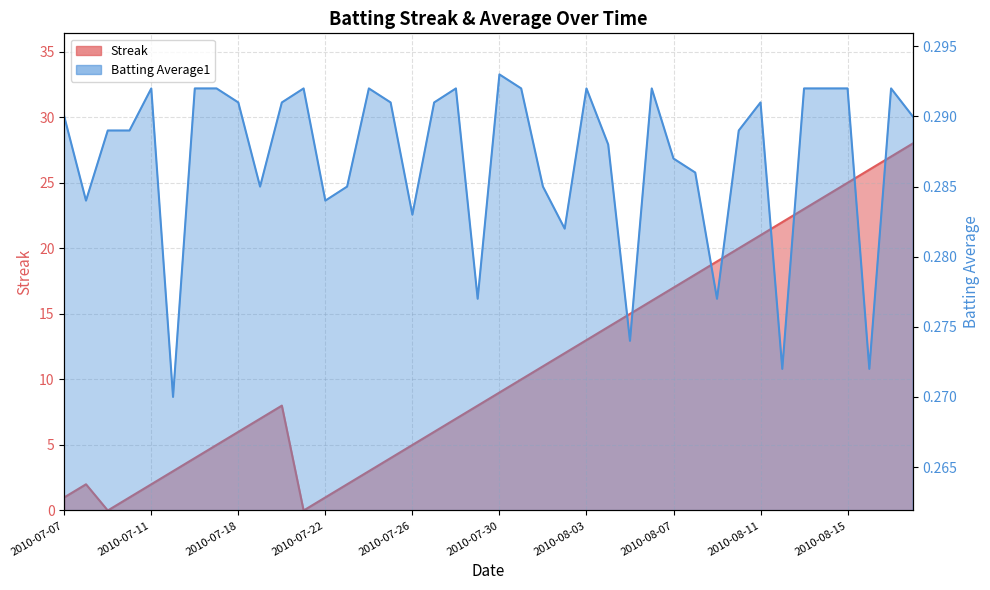

What is the greatest value displayed?

28.0